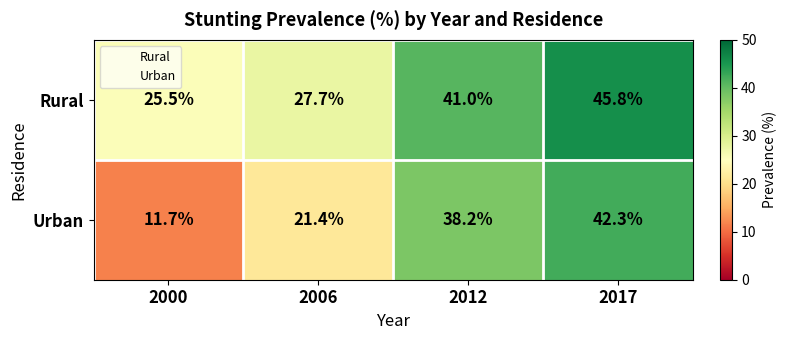

Count the number of data series in this chart.

2